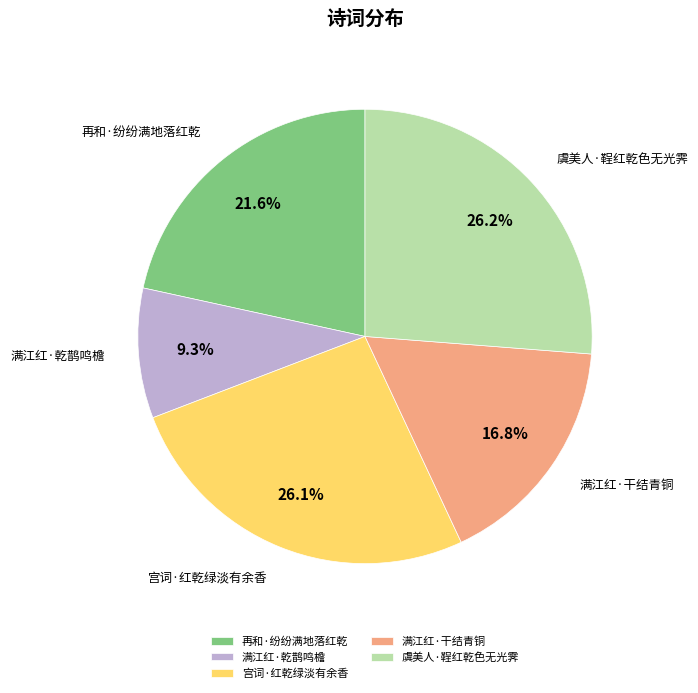

The 满江红·干结青铜 slice represents 30% of the pie. True or false?

False